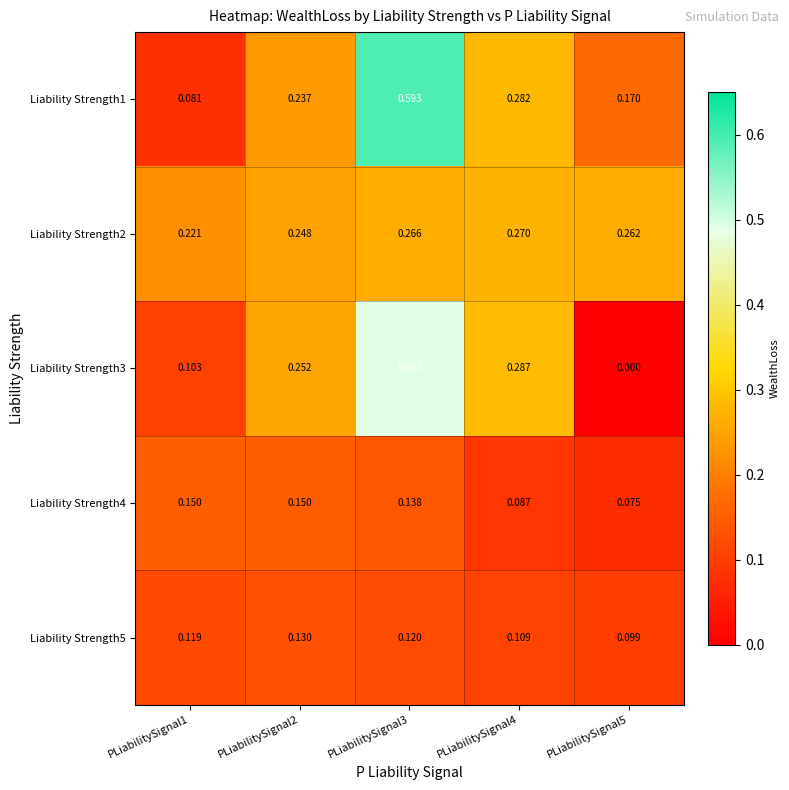

Count the number of categories in the chart.

5